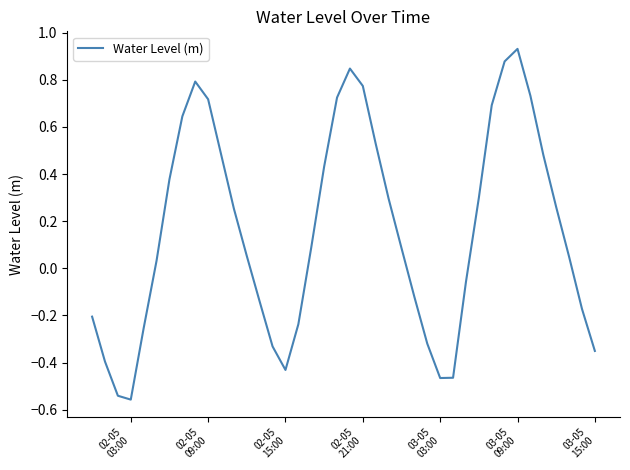

What is the difference between the maximum and minimum values?

1.5